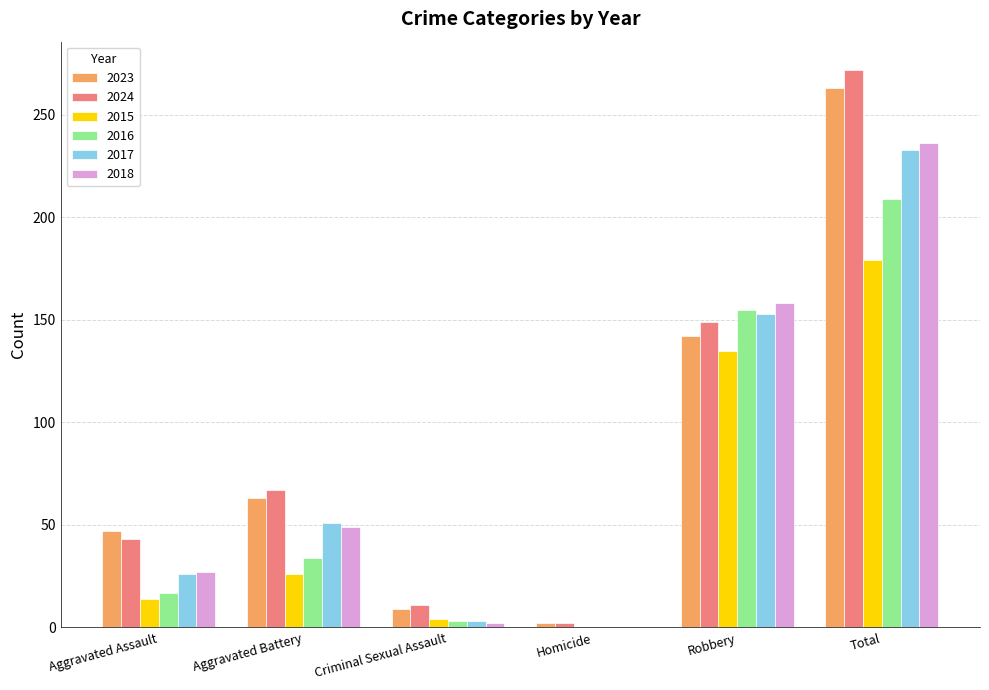

Is the value of 2015 at Robbery greater than the value of 2023 at Aggravated Assault?

Yes